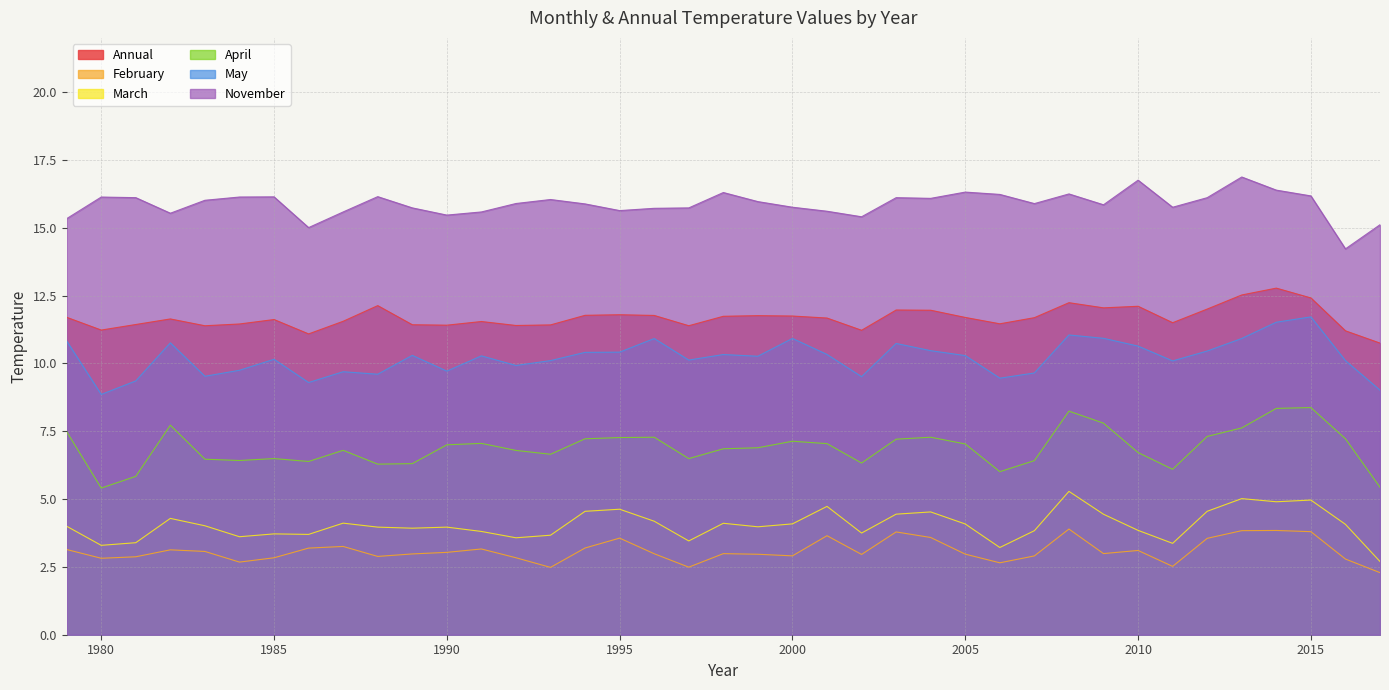

Does the chart have visible grid lines?

Yes